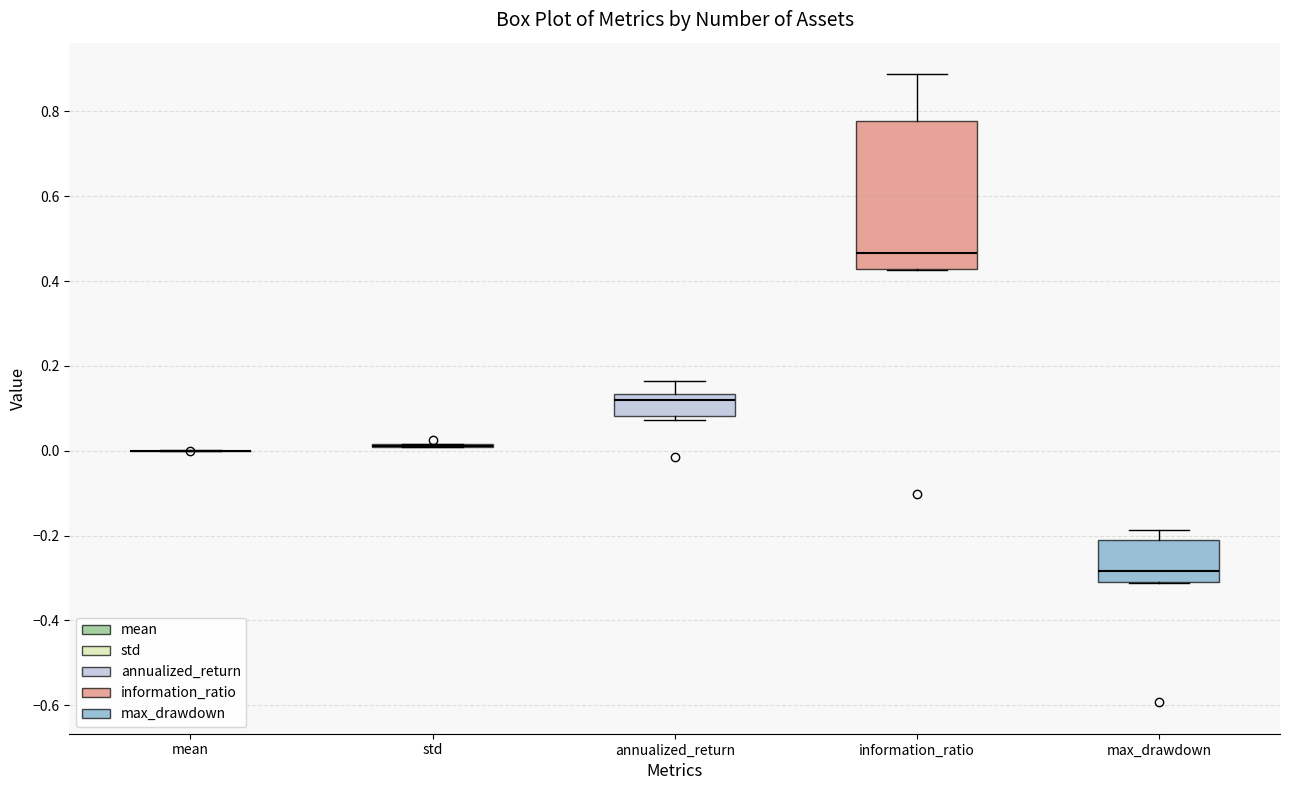

Reading left to right, transcribe this box plot: for each box, give where its median line is, the range the box spans, and where its two whiskers end, as read against the y-axis. The values are not printed on the chart, so give them approximately, as read against the axis.

mean: box collapsed to a line at 0.00, whiskers 0.00 to 0.00
std: box collapsed to a line at 0.02, whiskers 0.00 to 0.02
annualized_return: median 0.12, box 0.08 to 0.14, whiskers 0.08 (just below the box's lower edge) to 0.16
information_ratio: median 0.46, box 0.42 to 0.78, whiskers 0.42 to 0.88
max_drawdown: median -0.28, box -0.32 to -0.20, whiskers -0.32 to -0.18